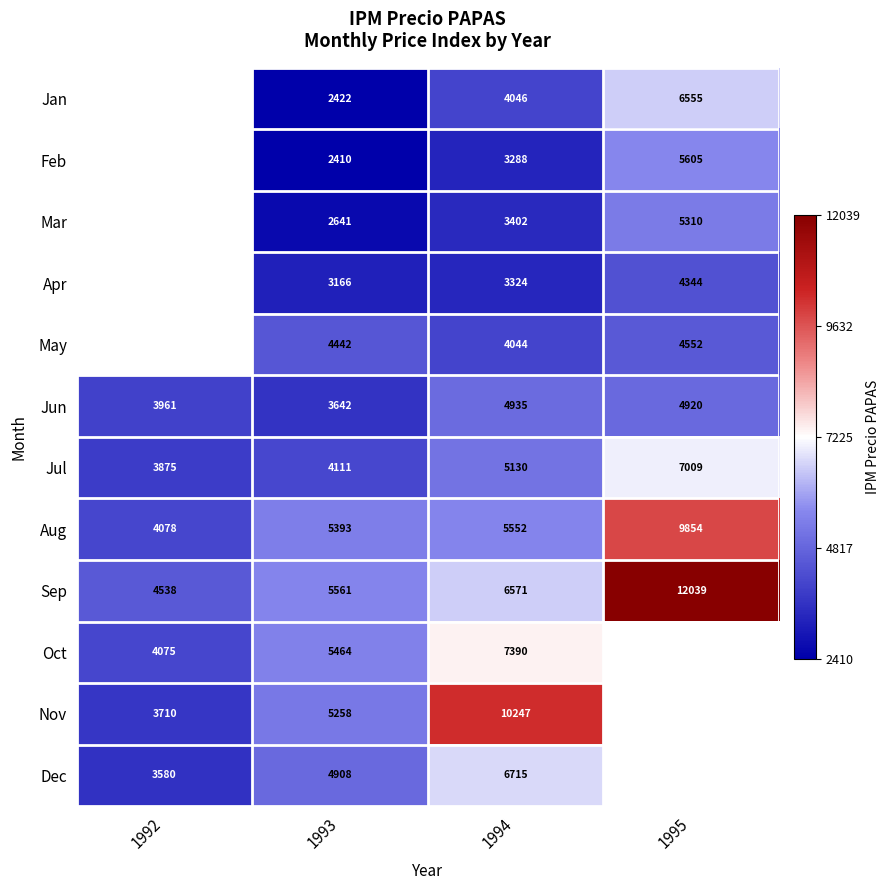

At 1993, list the series in order from smallest to largest.

Feb, Jan, Mar, Apr, Jun, Jul, May, Dec, Nov, Aug, Oct, Sep